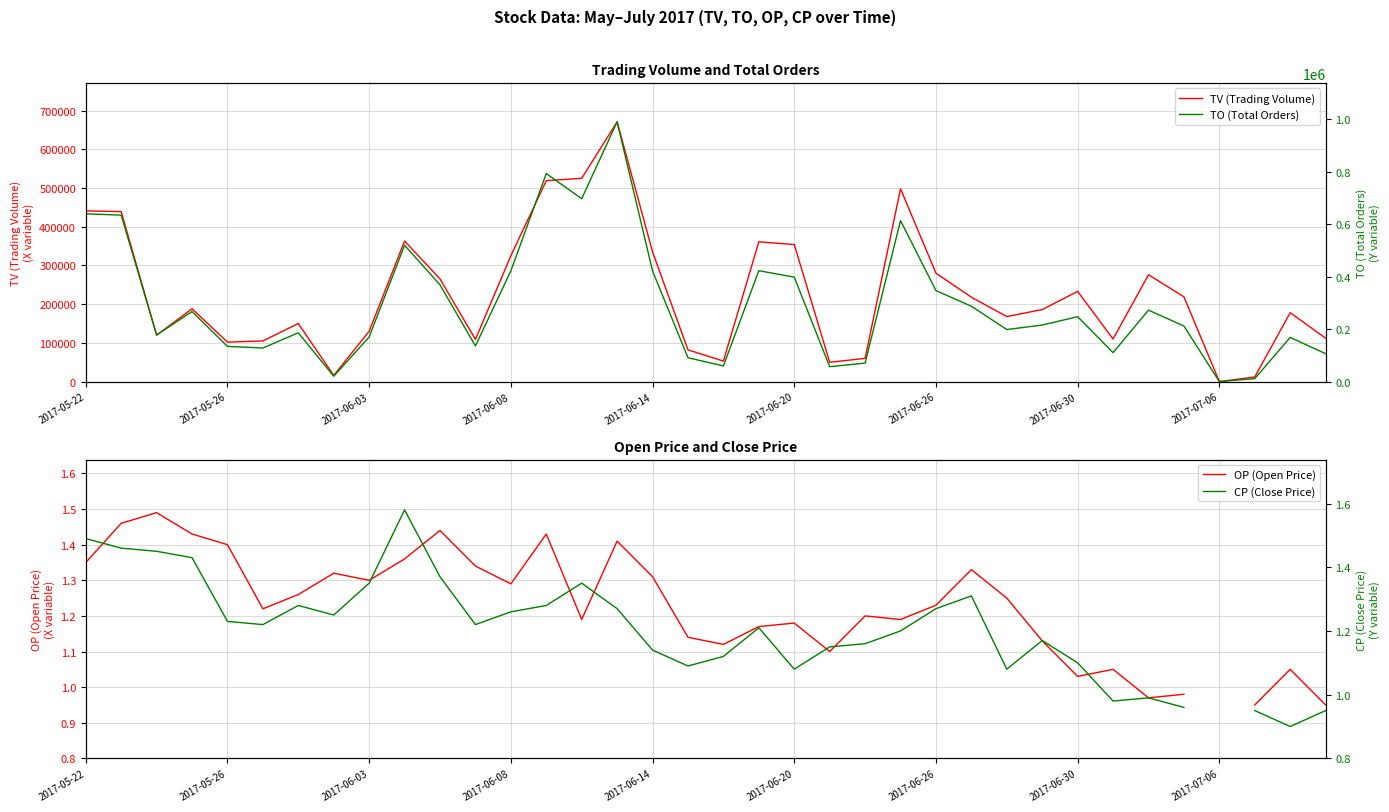

What is the difference between the maximum and minimum values in the OP (Open Price) series?

0.5